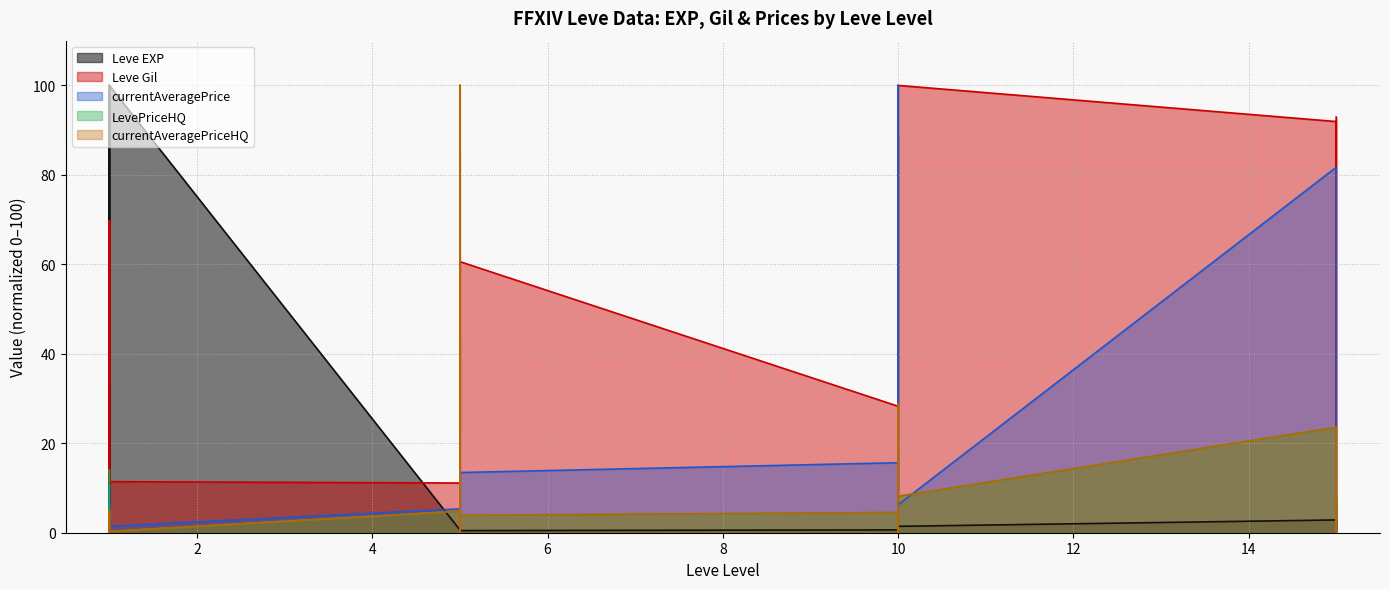

Read the currentAveragePriceHQ value at 5.

3.9